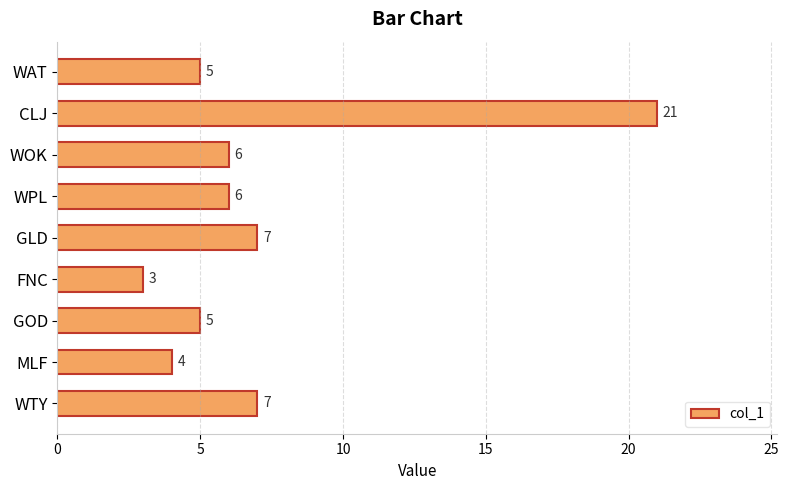

What is the sum of the values at WPL and WTY?

13